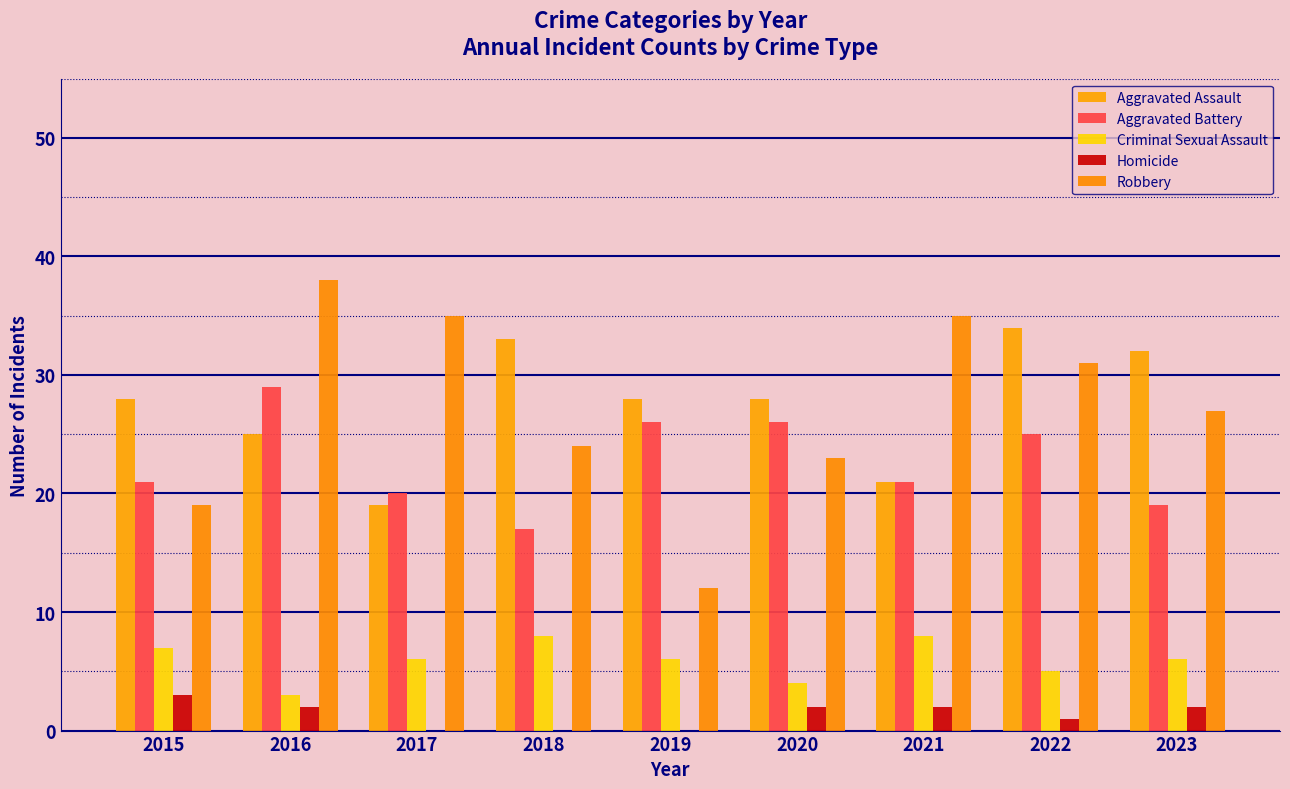

What is the value of the Aggravated Battery bar at the 5th from the left?

26